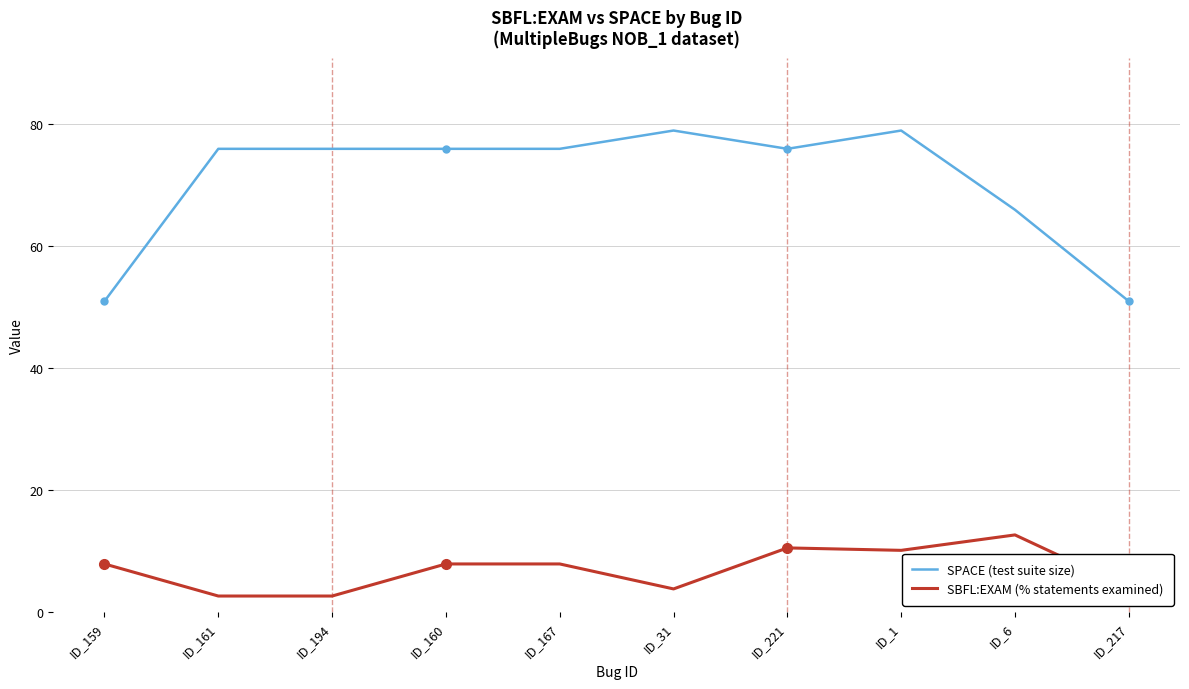

The value of SBFL:EXAM (% statements examined) at ID_159 is 7.9. True or false?

True